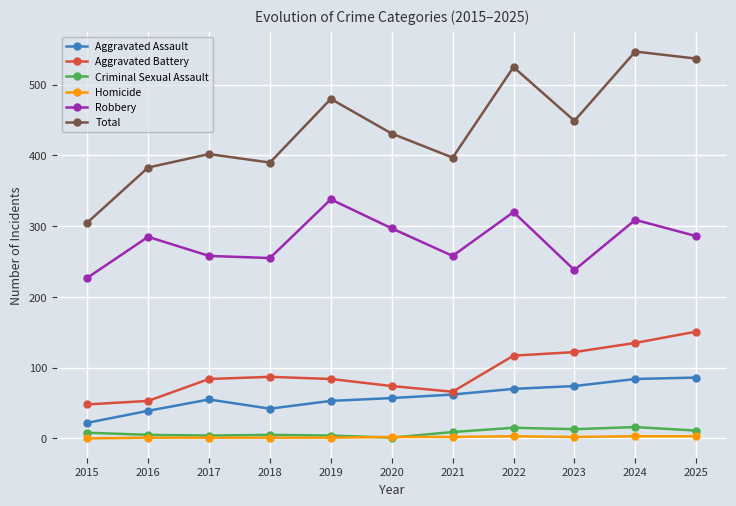

How many data points does each series have?

11